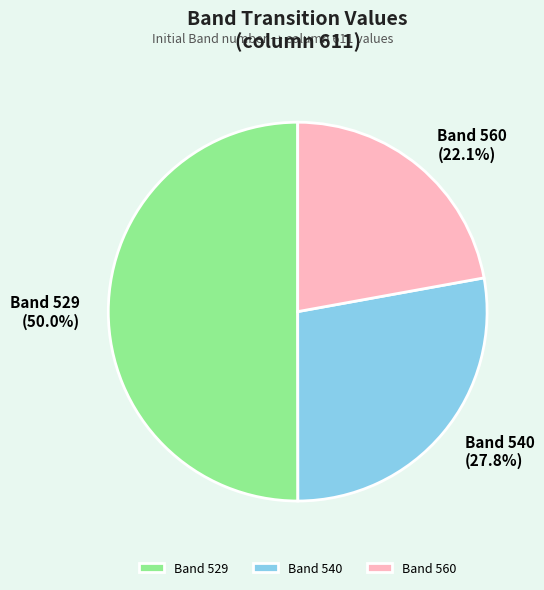

Count the number of slices in the pie.

3